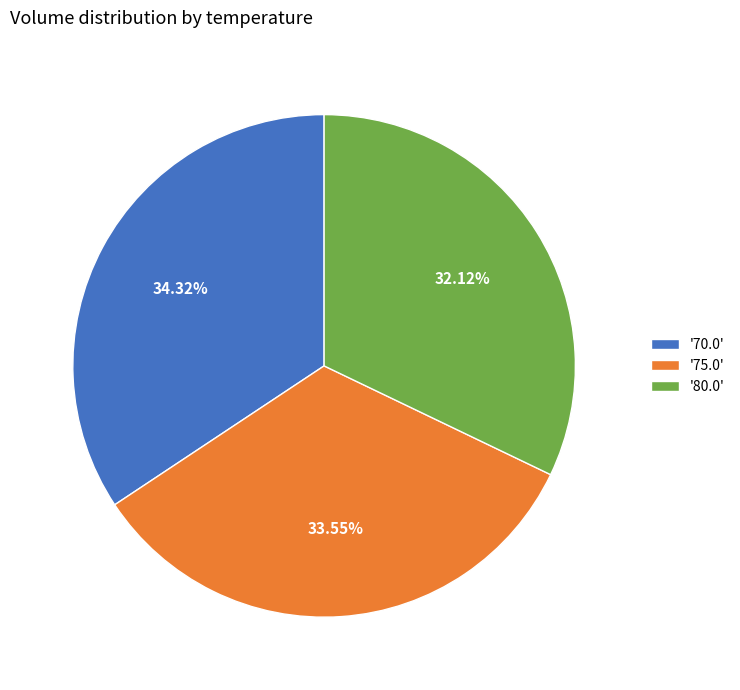

Is the sum of '70.0' and '75.0' greater than half?

Yes